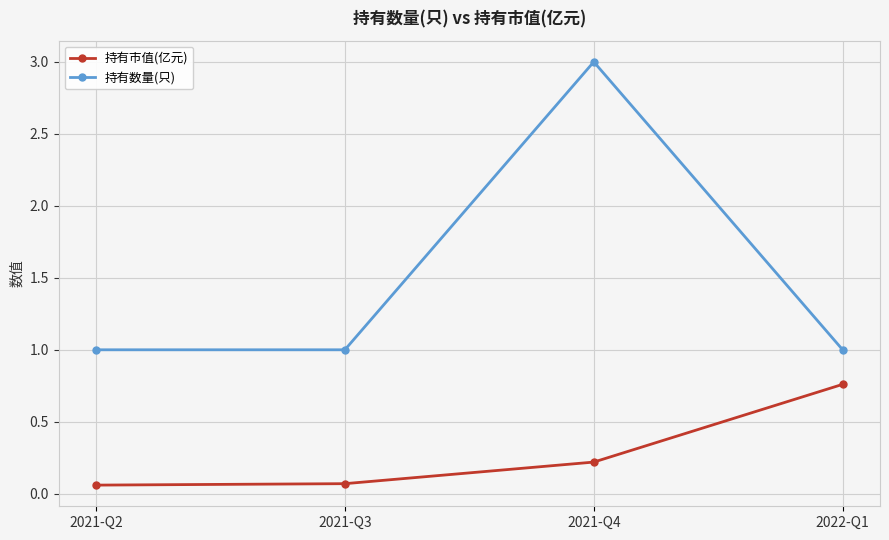

True or false: 持有数量(只) and 持有市值(亿元) cross at least once.

False